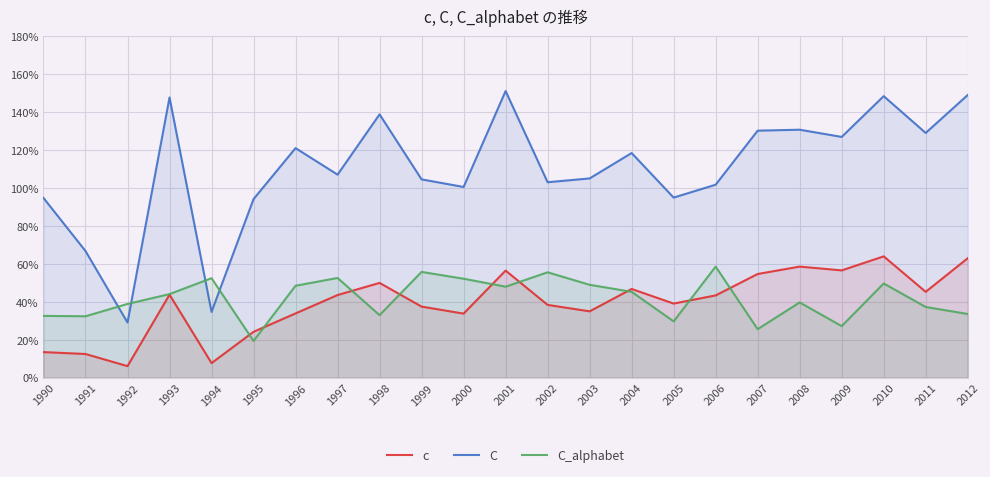

Which series ends up on top after the final intersection of C_alphabet and c?

c